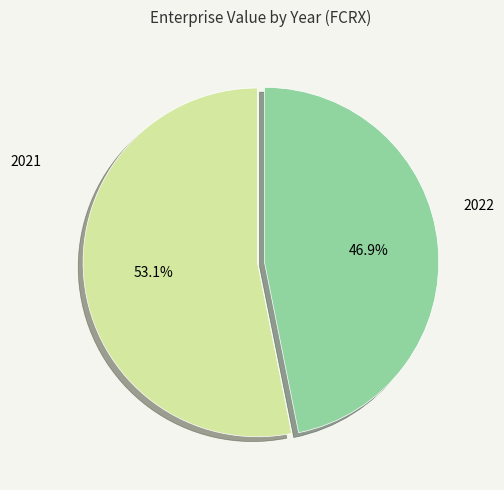

Does any single category account for the majority?

Yes